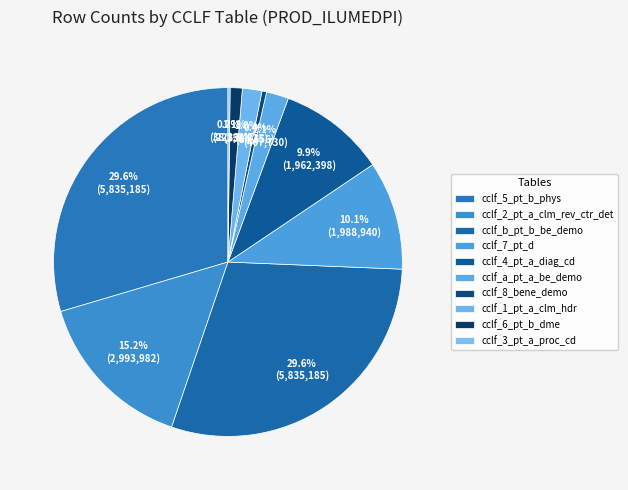

Combined, do cclf_a_pt_a_be_demo and cclf_b_pt_b_be_demo account for over 50%?

No